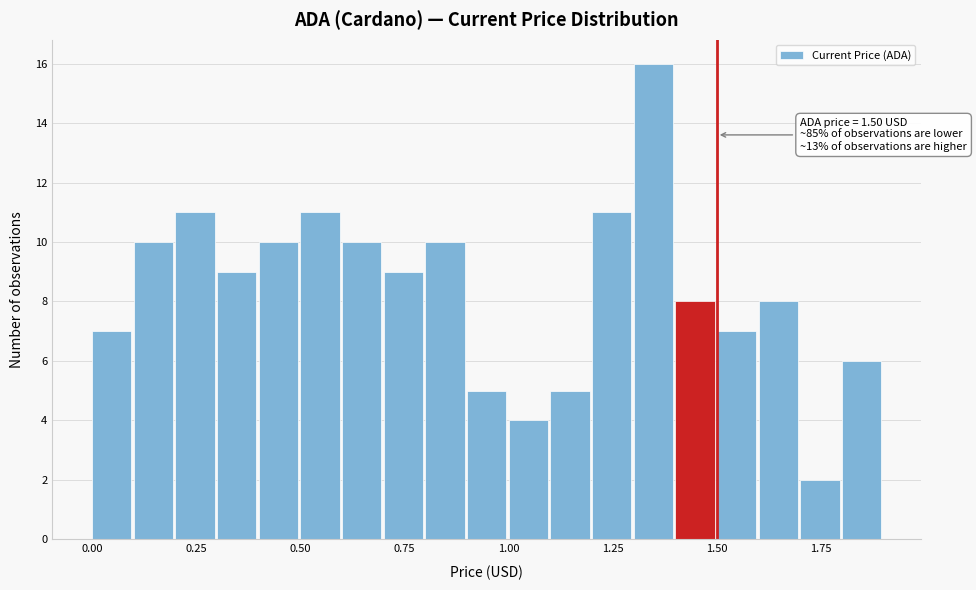

Around what value on the x-axis is the tallest bar? Give the approximate position of its centre, as read against the axis.

1.35